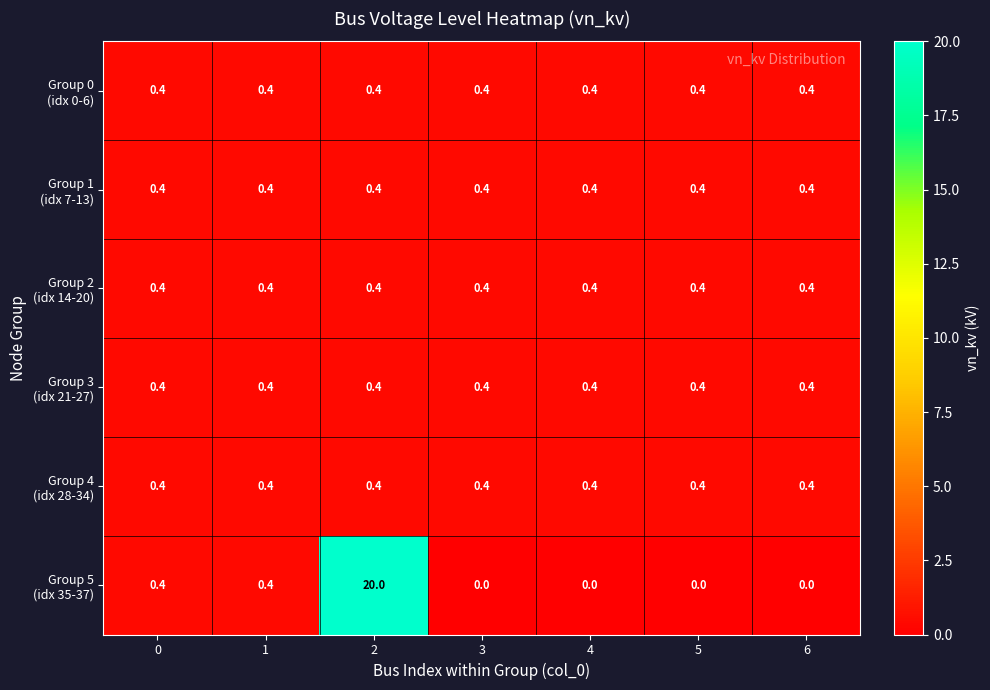

What is the total value across all series at 3?

2.0